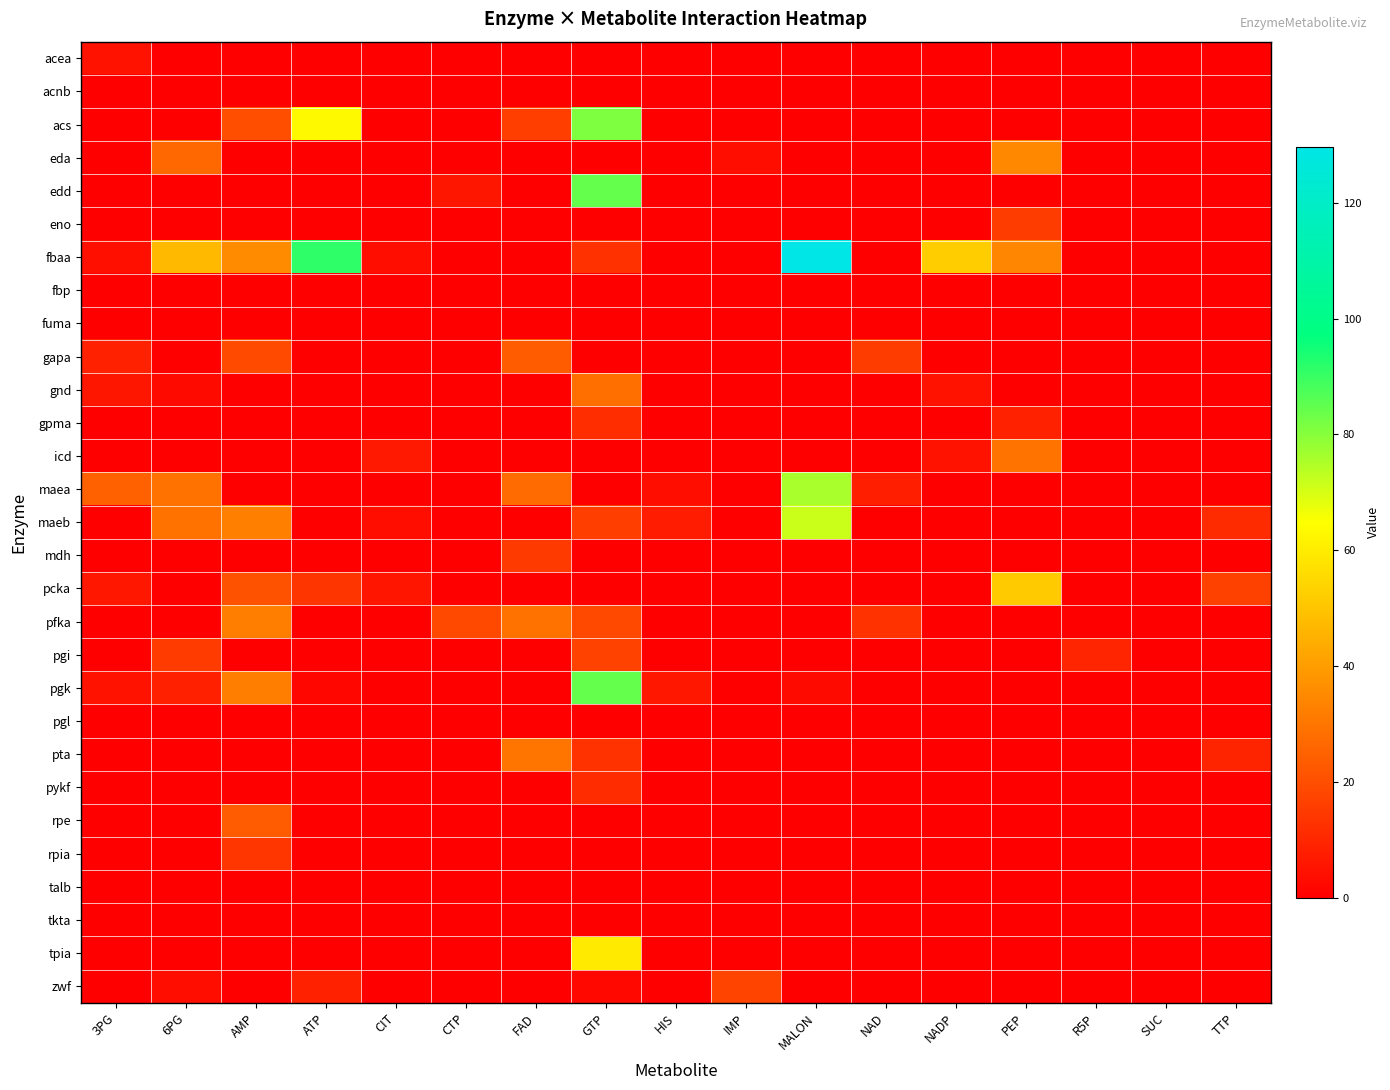

What is the spread (max minus min) of values at 6PG?

47.5